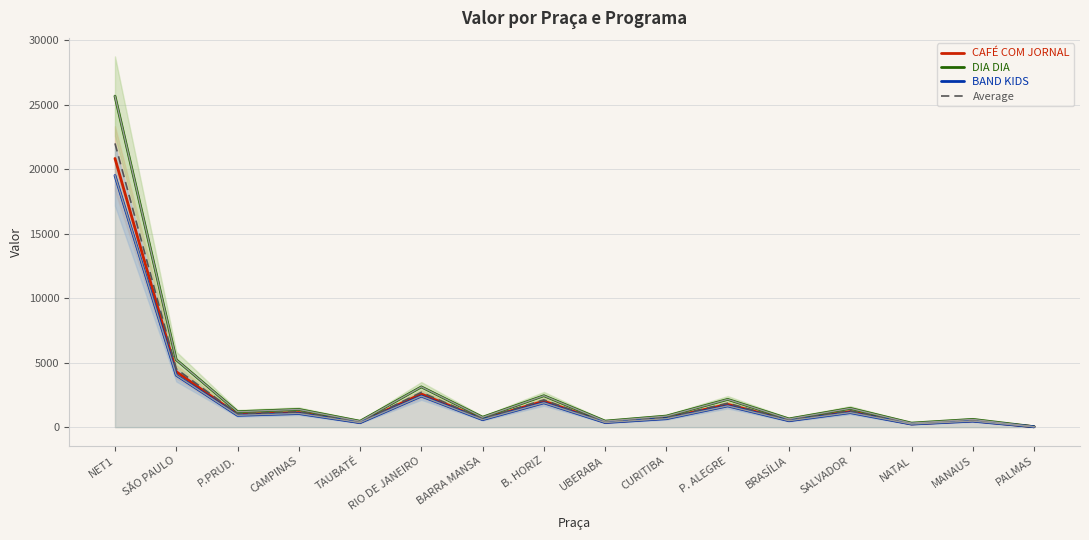

Where is the first local maximum for DIA DIA?

CAMPINAS